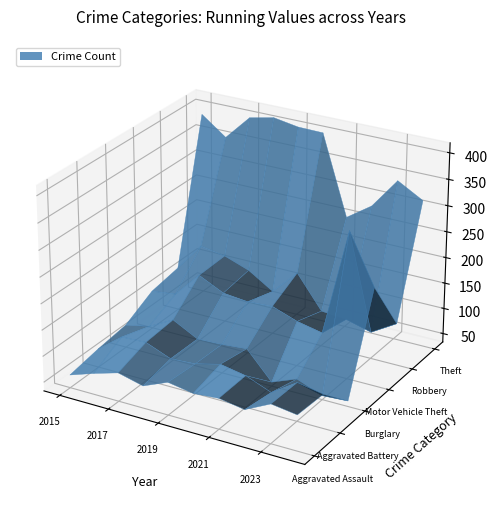

Reading left to right, list all the values displayed in this chart.

Aggravated Assault: 58	74	88	76	96	88	92	84	108	101
Aggravated Battery: 69	105	107	88	91	103	94	75	107	98
Burglary: 77	87	112	87	89	93	41	60	41	44
Motor Vehicle Theft: 107	113	162	139	134	137	120	110	316	221
Robbery: 117	172	164	147	117	165	102	98	85	114
Theft: 388	353	401	411	403	402	250	283	342	315